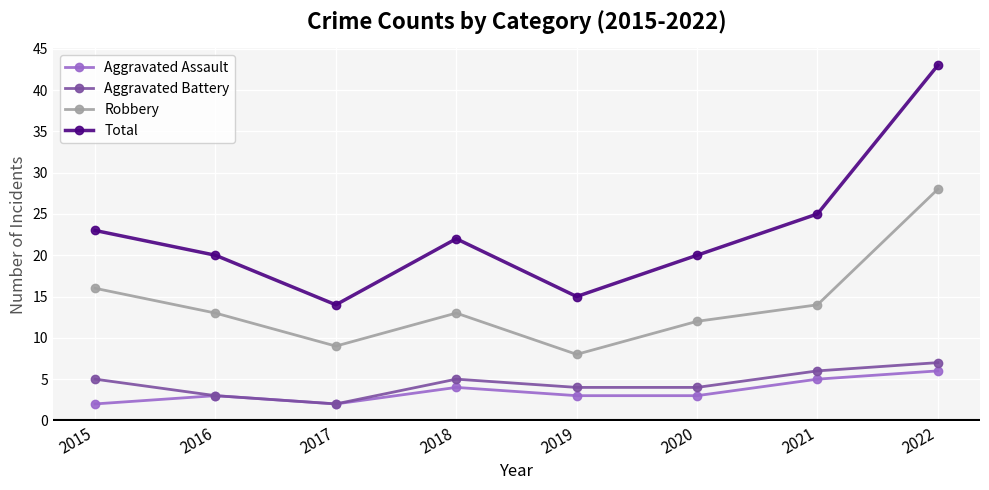

What is the lowest value of the Total series?

14